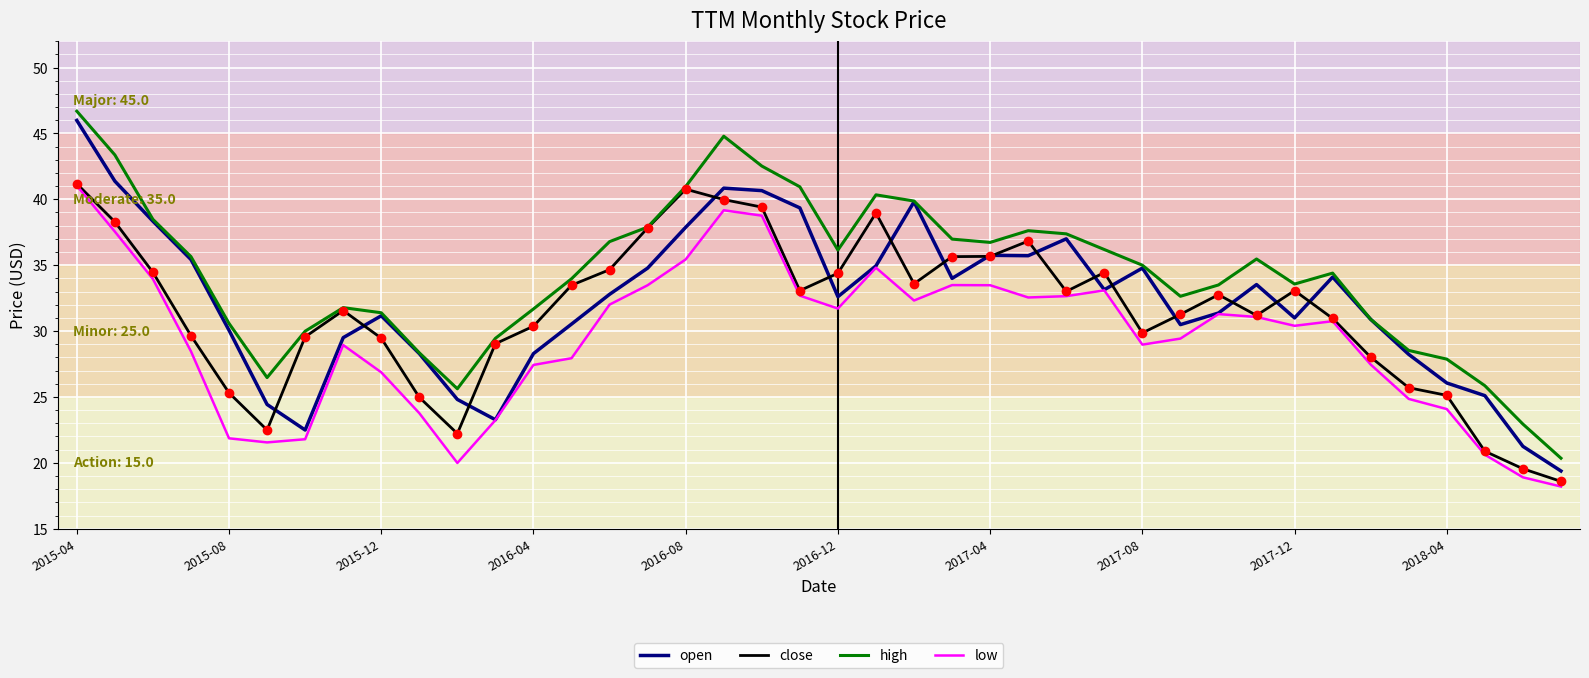

The high series shows 31.7 at 2016-04. True or false?

True